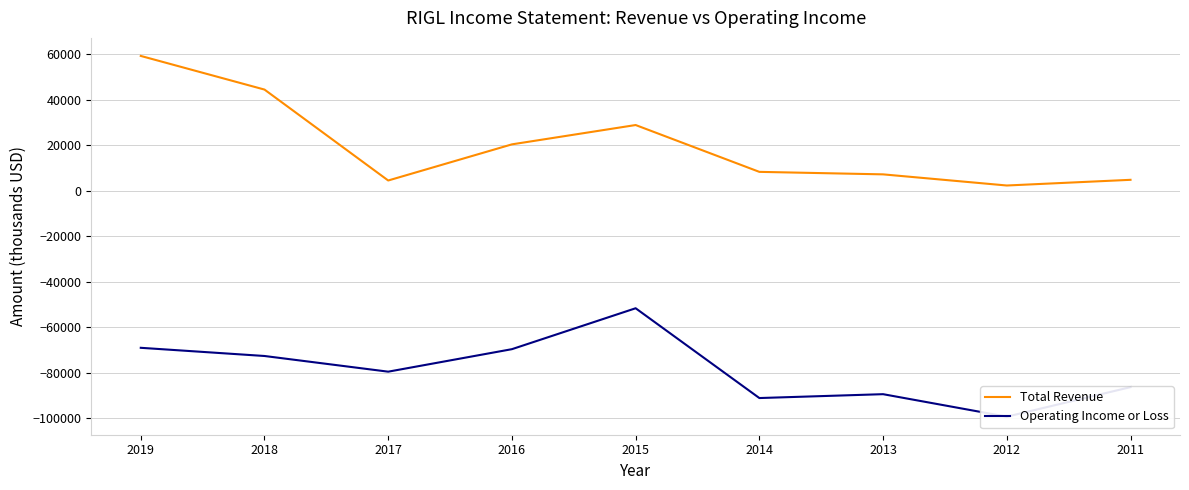

At how many categories does at least one series exceed 42329?

2